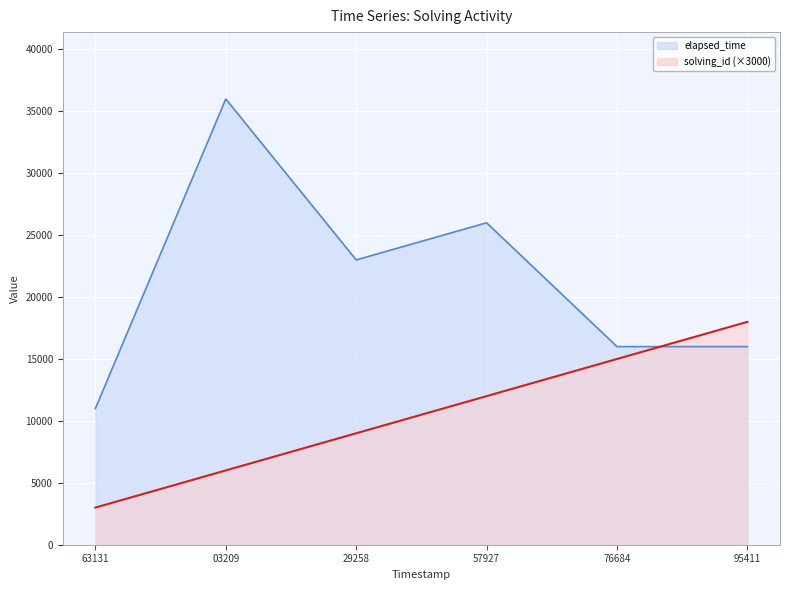

Where is solving_id nearest to the value 10500?

29258